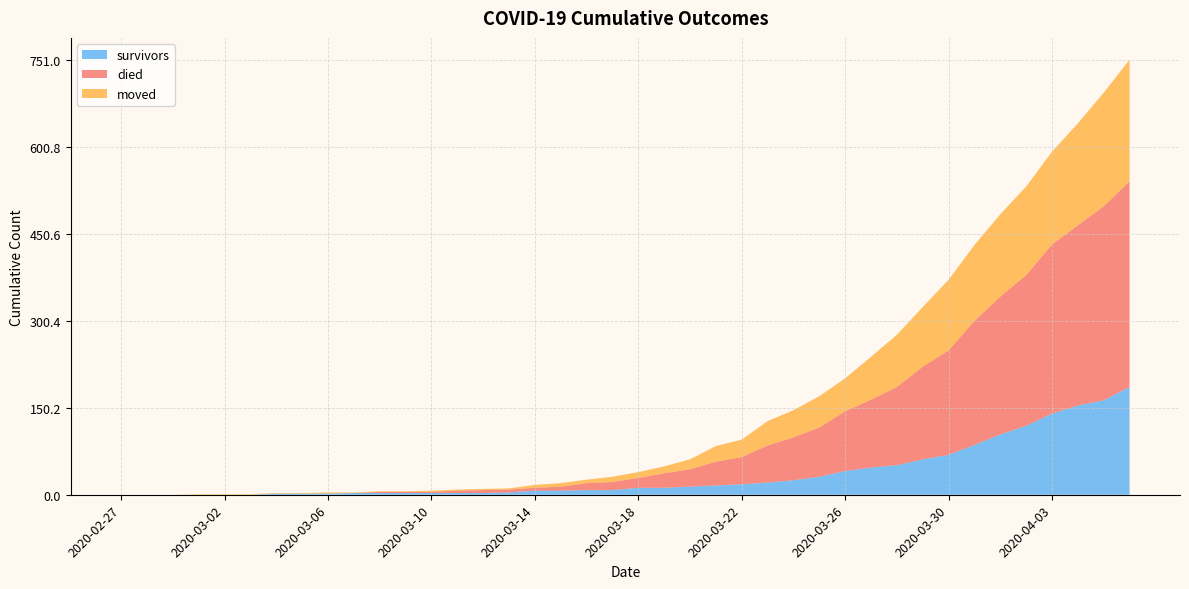

What is the difference between the second highest and second lowest values in the moved series?

196